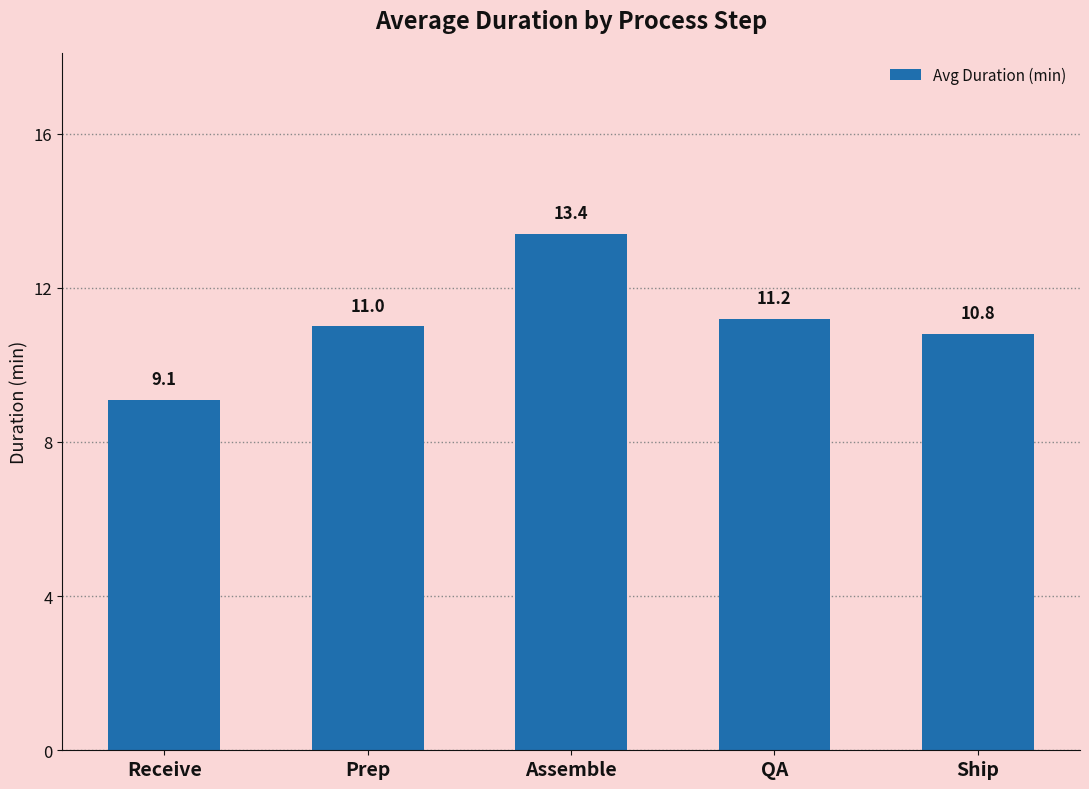

What is the difference between the maximum and minimum values?

4.3